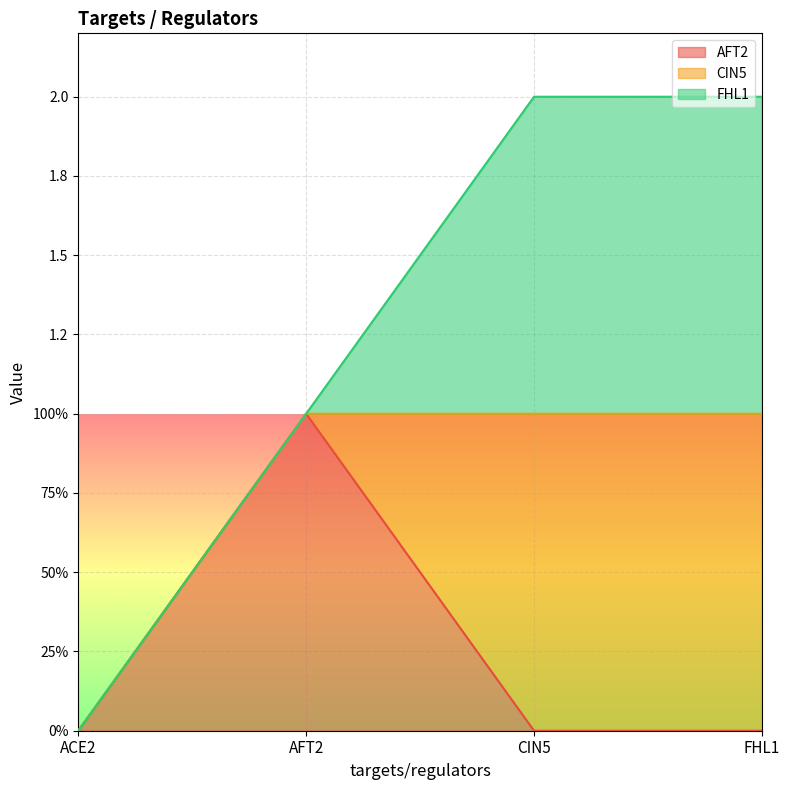

Count the number of data series in this chart.

3